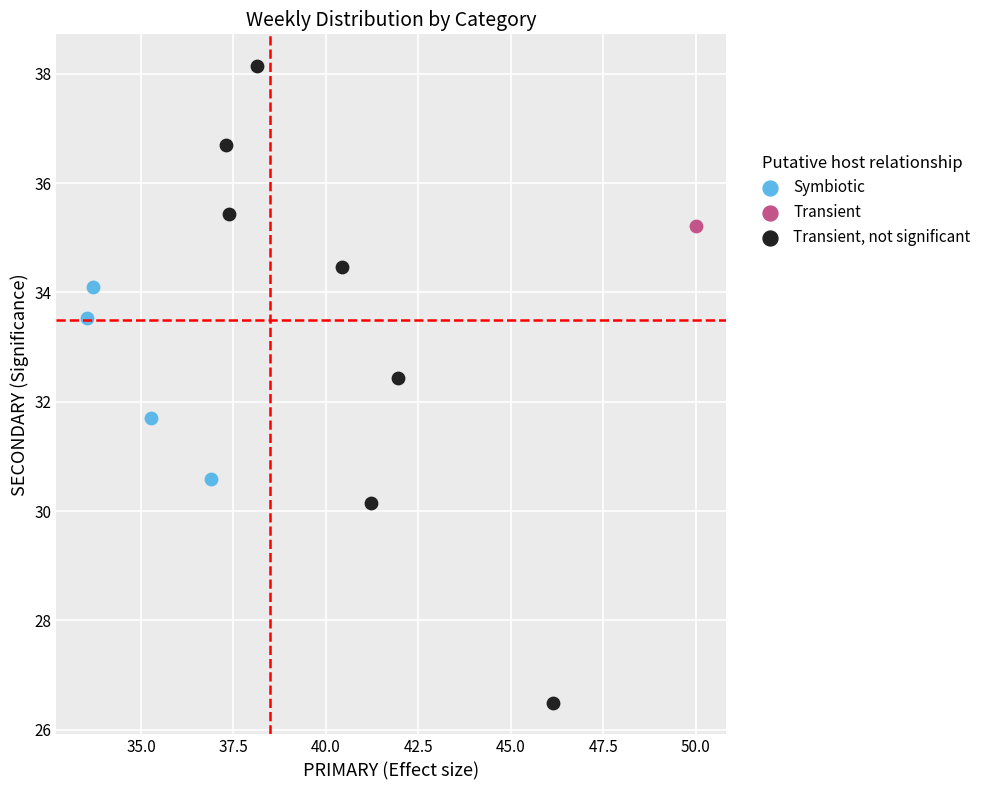

What are all the series names shown in the legend?

Symbiotic, Transient, Transient, not significant